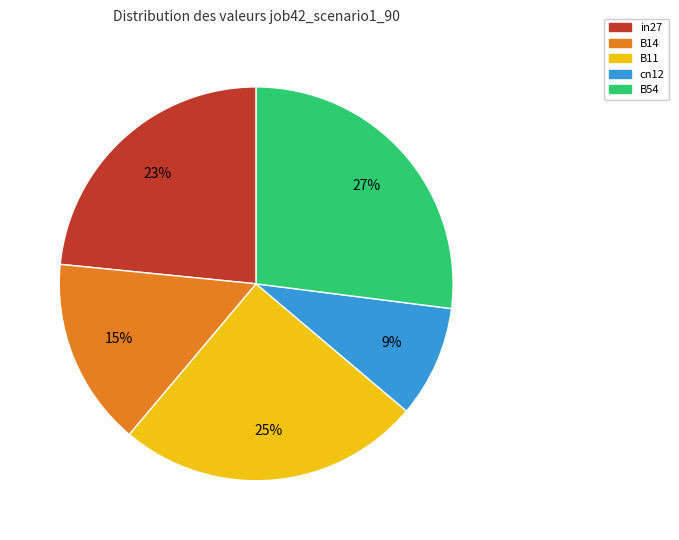

To the nearest percent, what is the average slice percentage?

20%